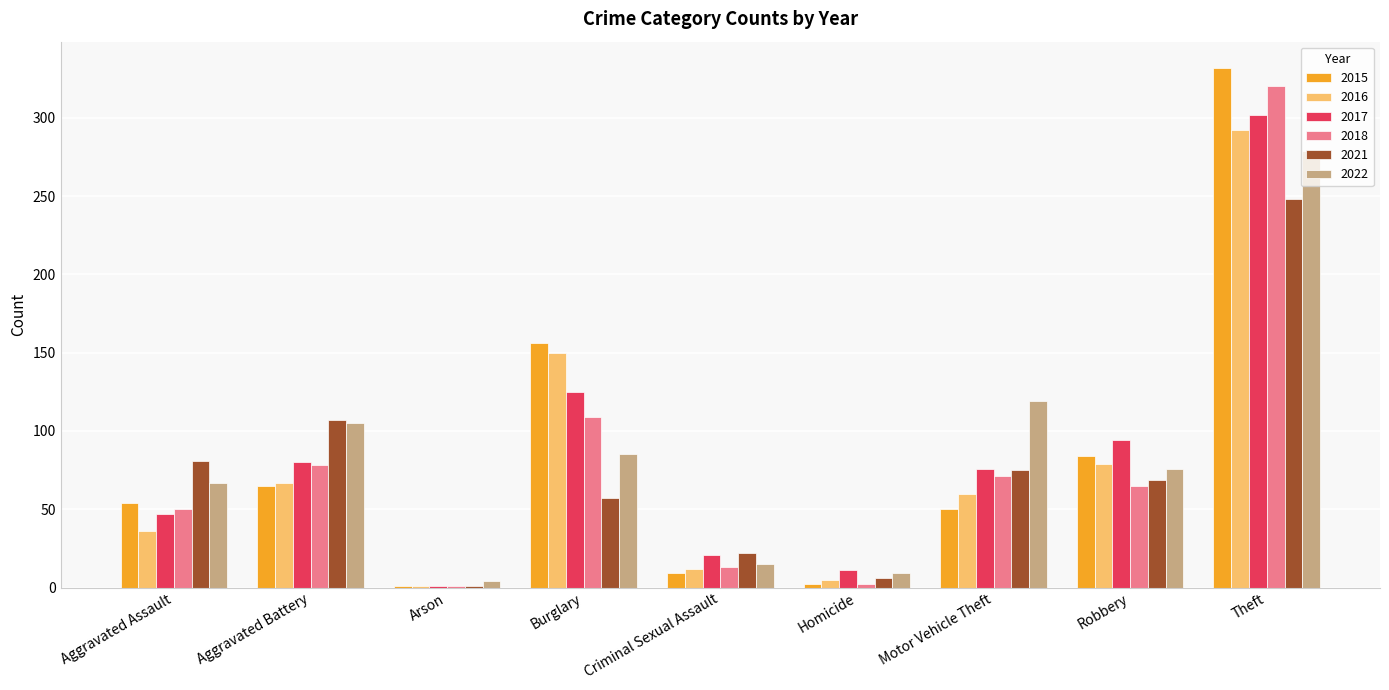

Which category has the highest value in the 2016 series?

Theft